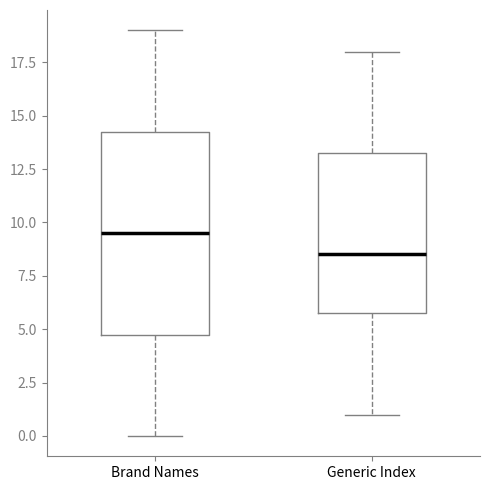

Reading left to right, transcribe this box plot: for each box, give where its median line is, the range the box spans, and where its two whiskers end, as read against the y-axis. The values are not printed on the chart, so give them approximately, as read against the axis.

Brand Names: median 9.5, box 5.0 to 14.5, whiskers 0.0 to 19.0
Generic Index: median 8.5, box 6.0 to 13.5, whiskers 1.0 to 18.0